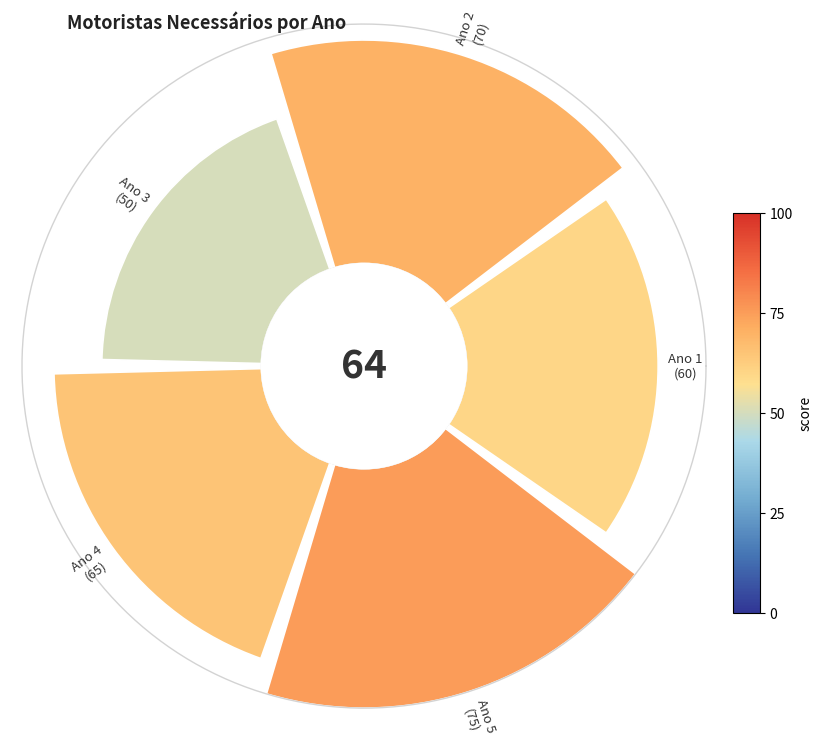

How many slices are in this pie chart?

5